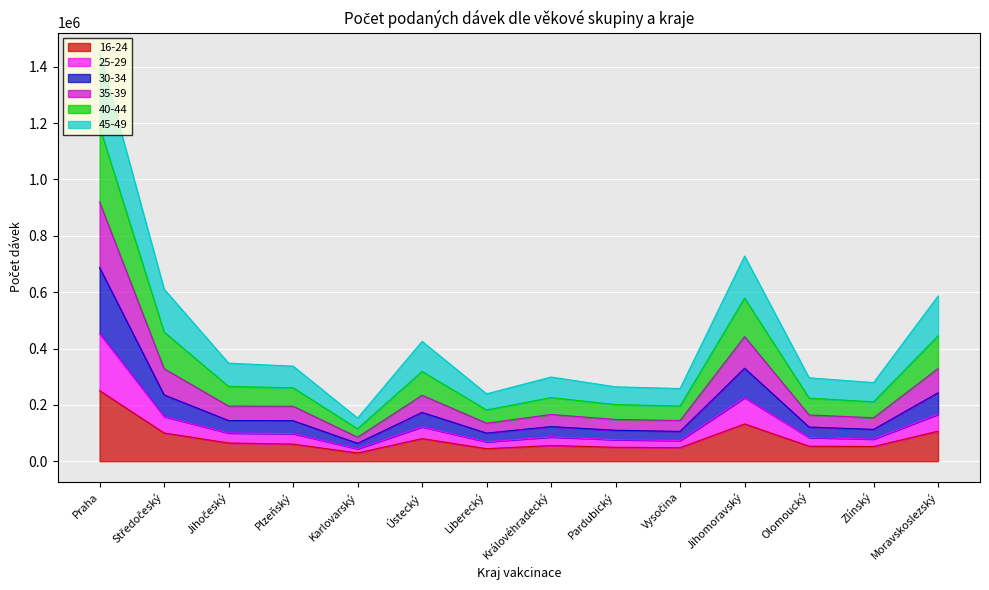

At which category does the chart reach its peak across all series?

Praha